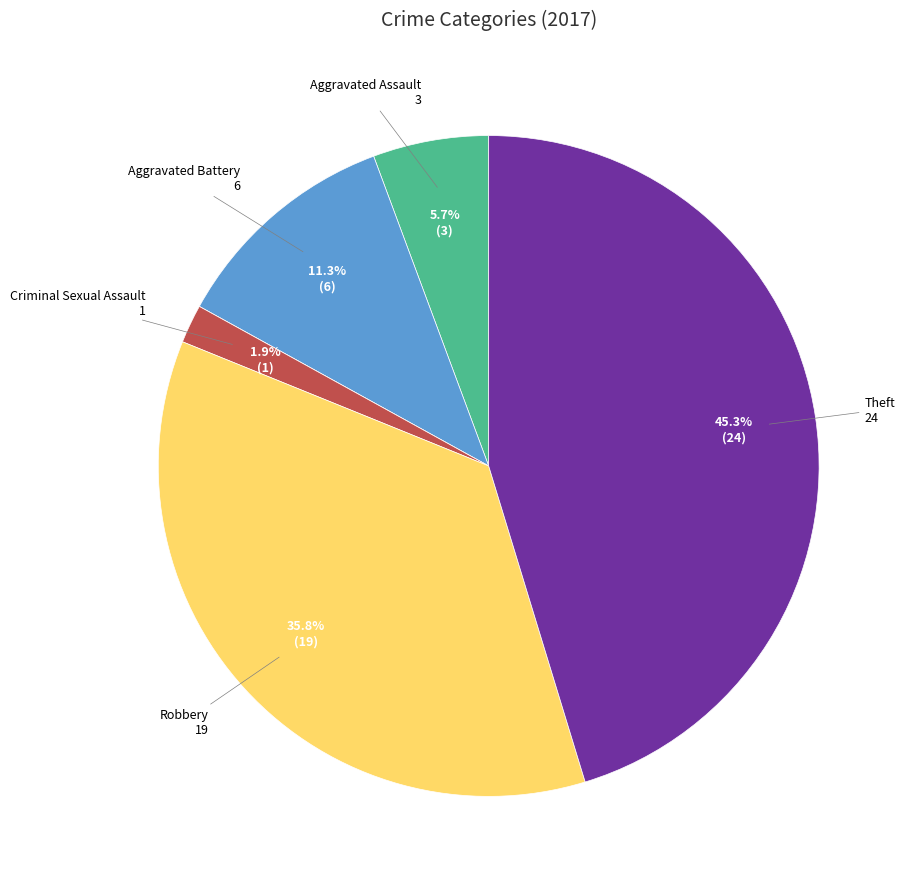

Is there any slice that represents more than half of the pie?

No